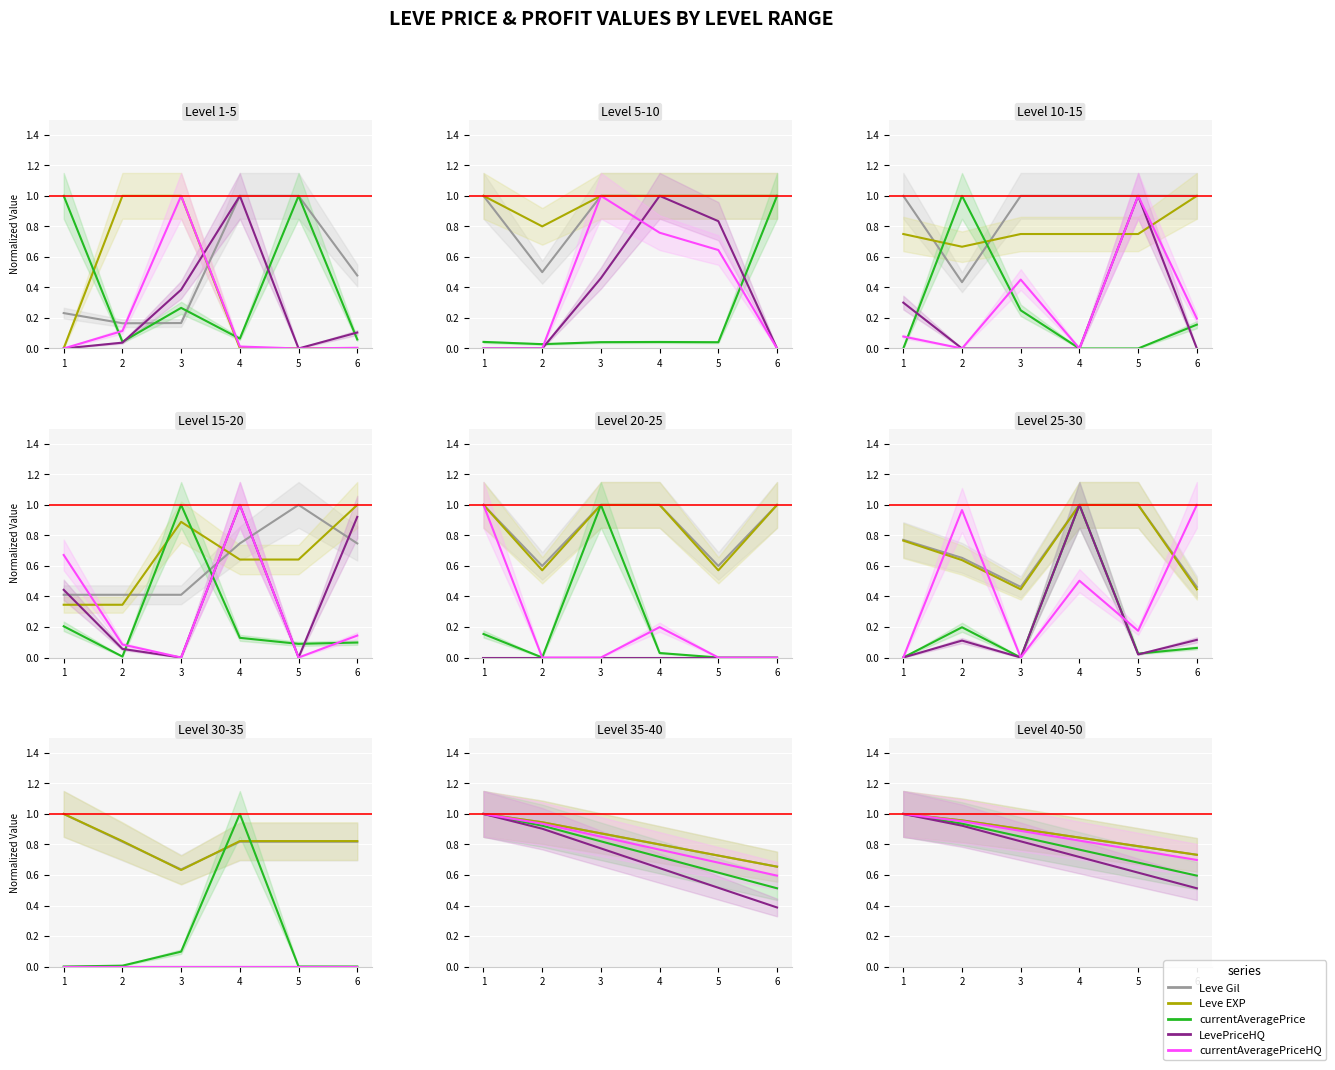

Rank the series at 5 from highest to lowest value.

Leve Gil, Leve EXP, currentAveragePriceHQ, currentAveragePrice, LevePriceHQ